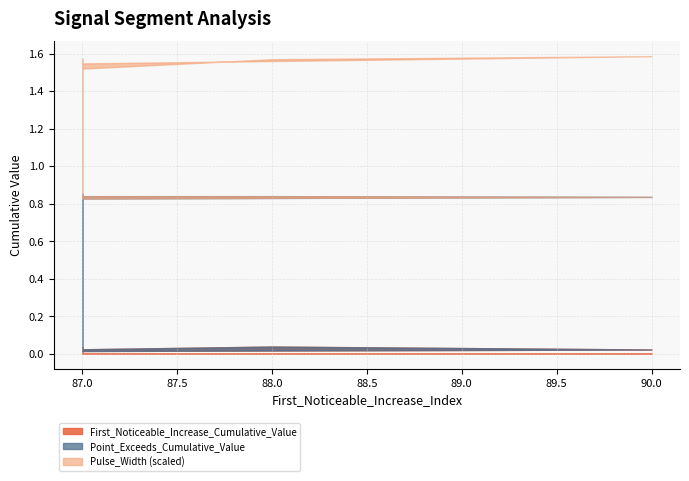

In First_Noticeable_Increase_Cumulative_Value, how many points are lower than both neighbors (excluding endpoints)?

1